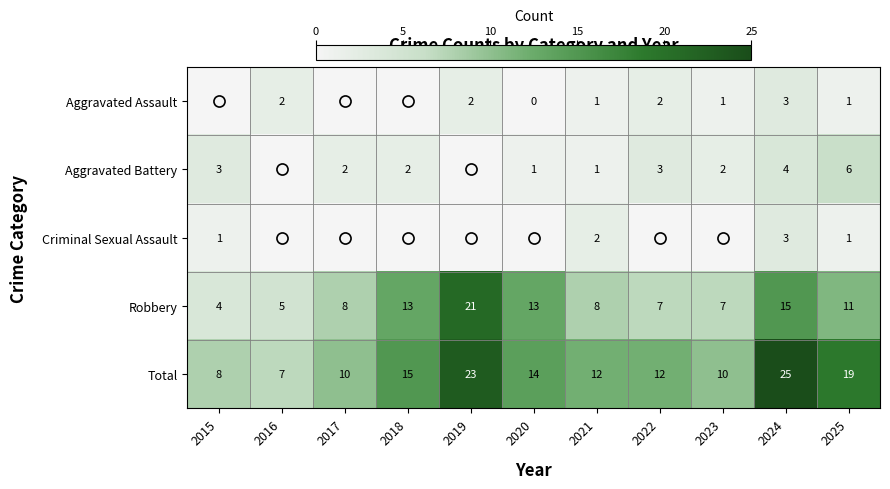

The value of Total at 2018 is 15. True or false?

True